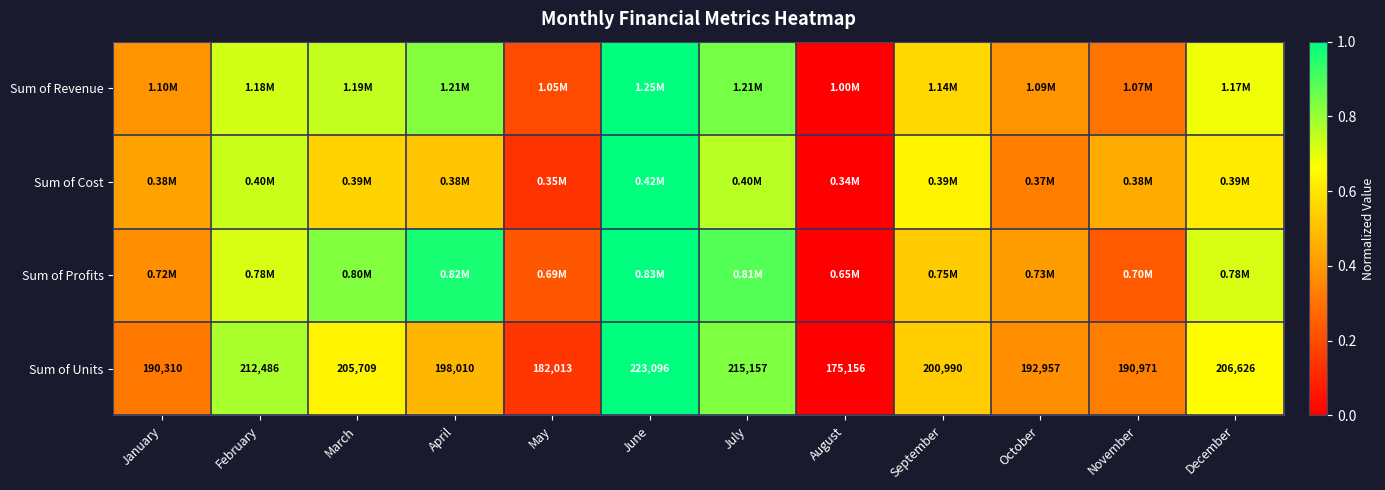

Where is Sum of Units nearest to the value 199126?

April